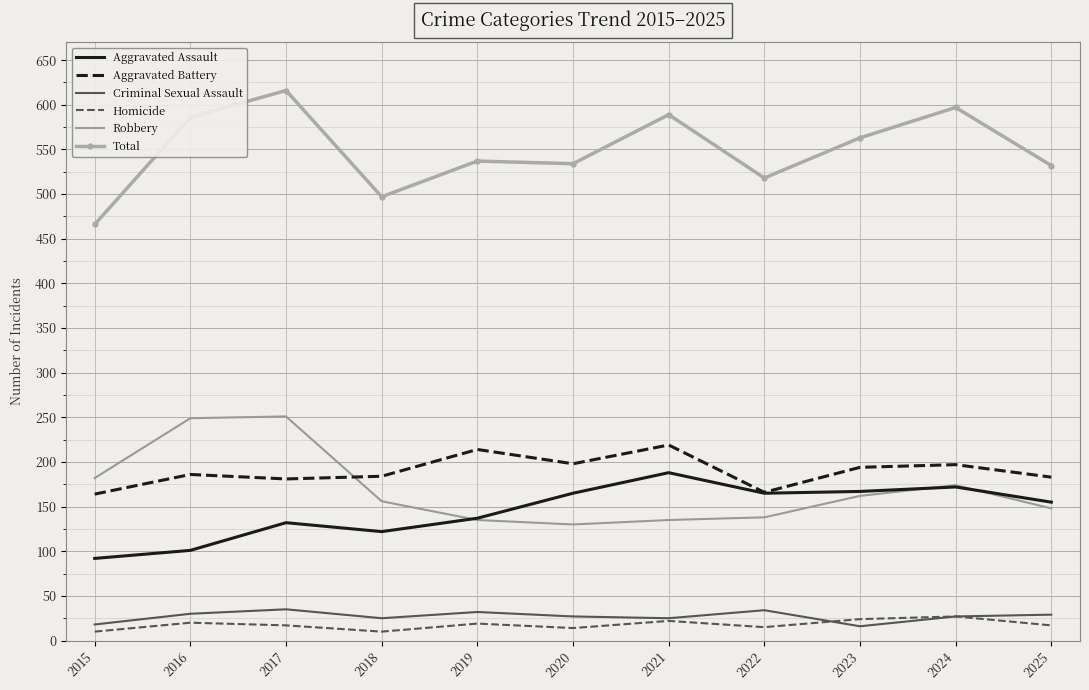

What is the total value across all series at 2021?

1178